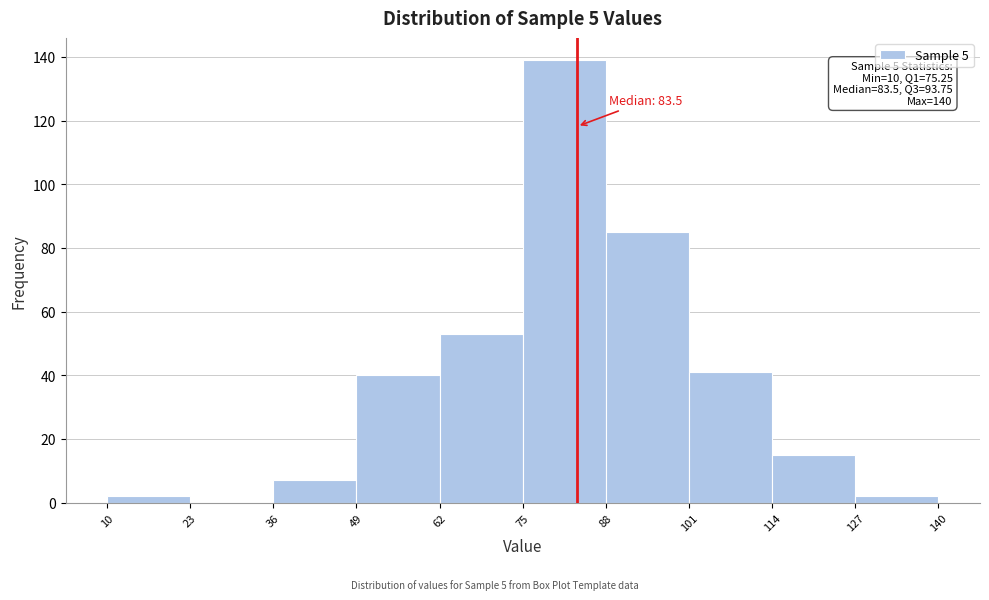

Which range on the x-axis has the tallest bar?

75 to 88